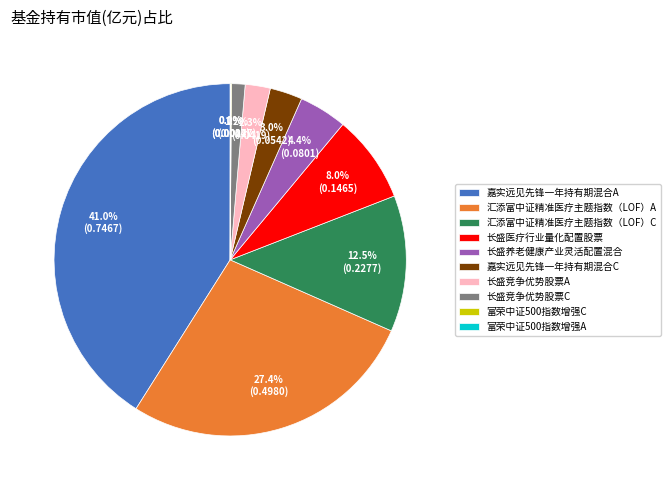

Which slice is the largest?

嘉实远见先锋一年持有期混合A